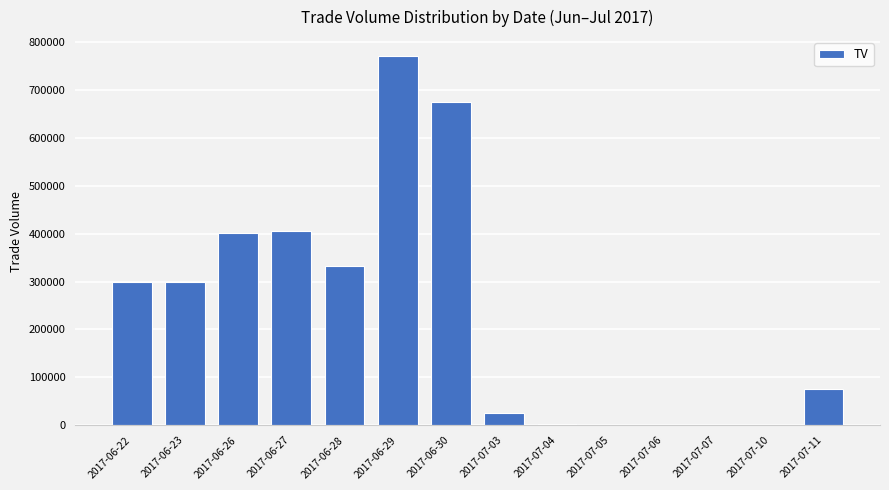

Read the value at 2017-06-30.

675000